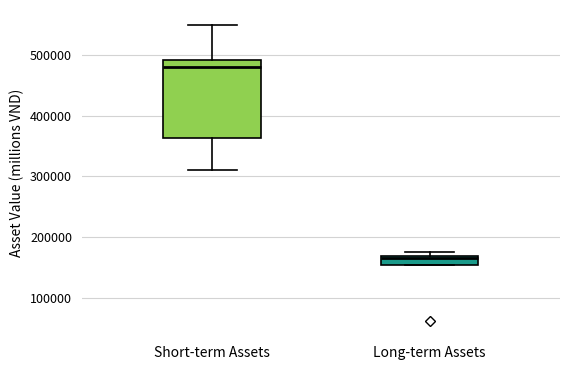

Comparing the boxes themselves (not the whiskers), which one is the tallest?

Short-term Assets